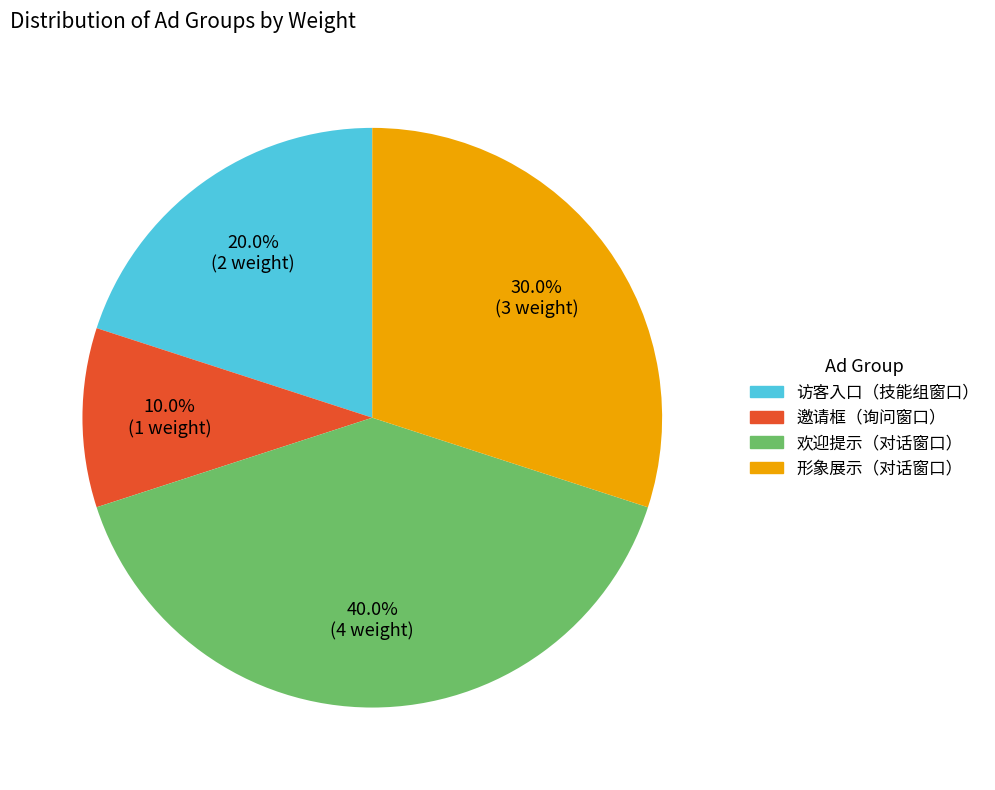

What is the ratio of the value at 欢迎提示（对话窗口） to the value at 访客入口（技能组窗口）?

2.0